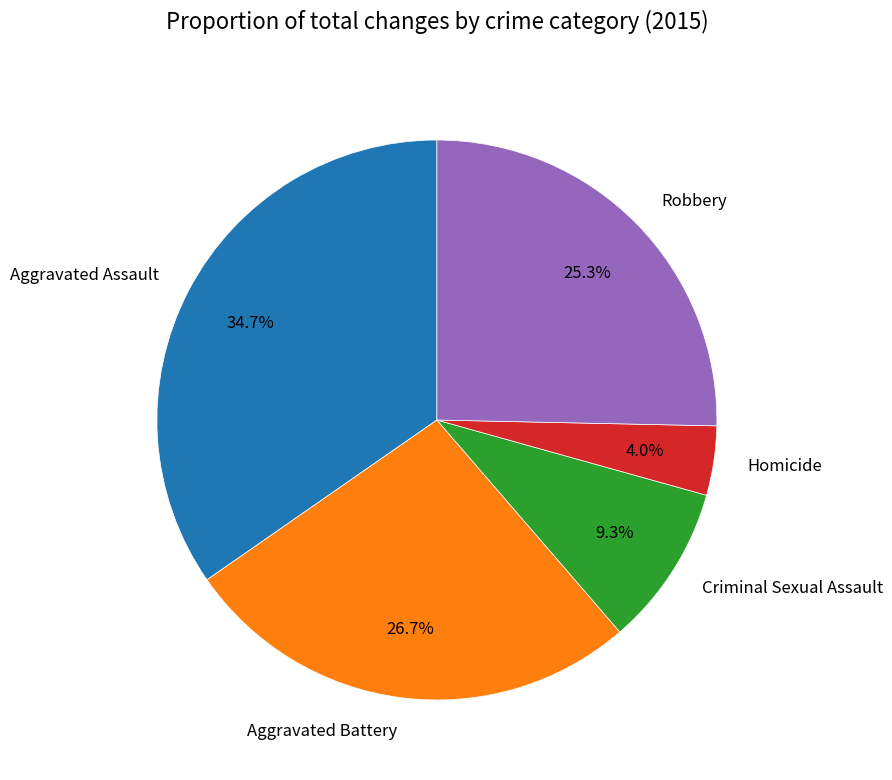

Does Robbery account for over 50% of the chart?

No